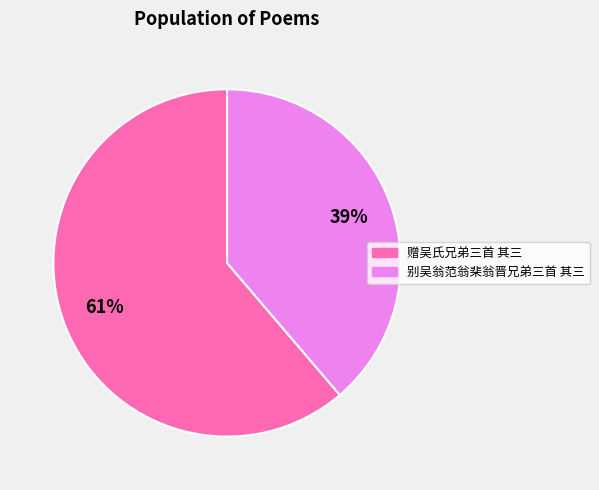

Which has a higher value, 别吴翁范翁棐翁晋兄弟三首 其三 or 赠吴氏兄弟三首 其三?

赠吴氏兄弟三首 其三